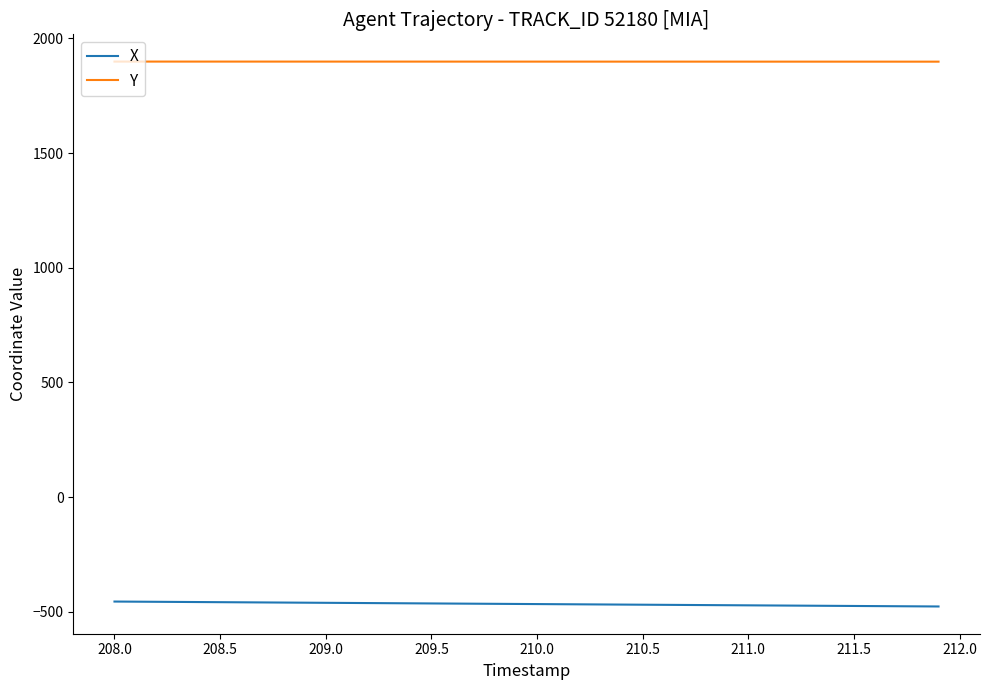

True or false: Y and X cross at least once.

False